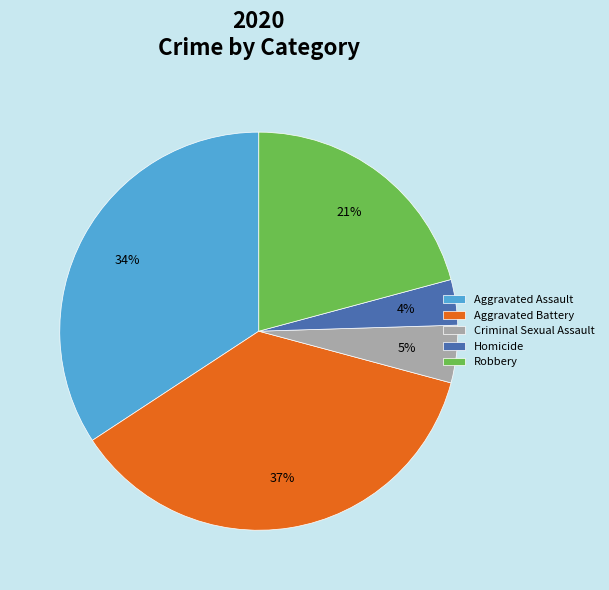

How many slices are in this pie chart?

5